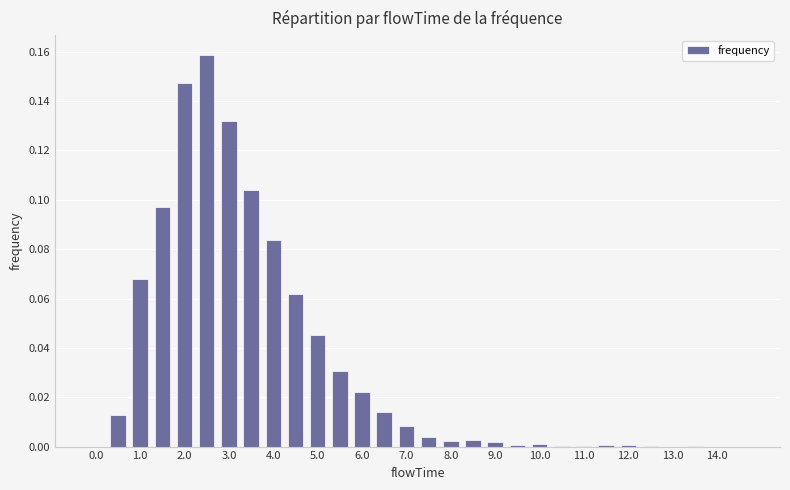

What is the sum of all values?

1.0